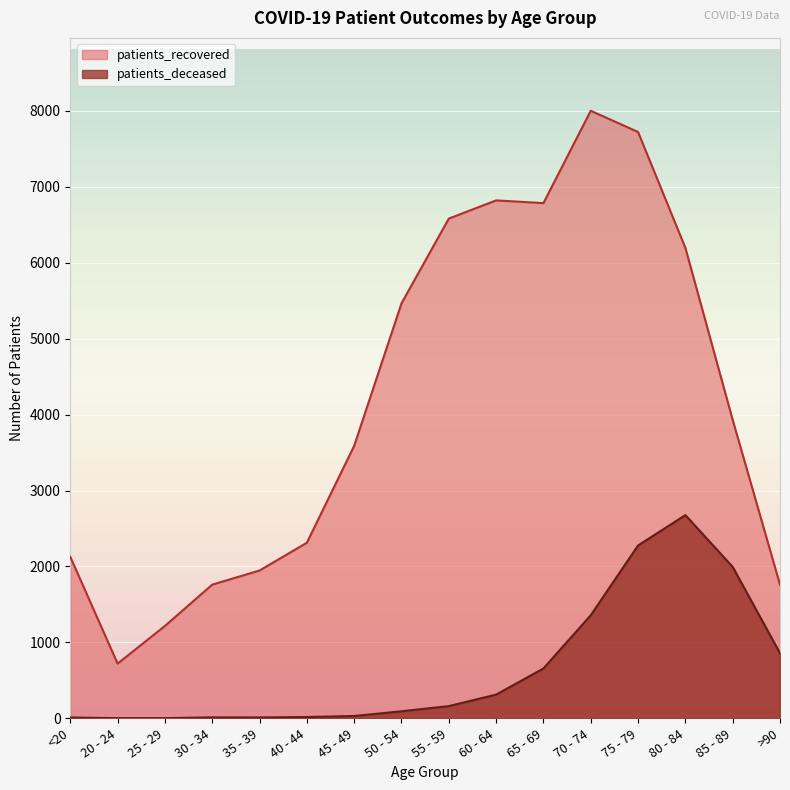

Is the value of patients_deceased at 65 - 69 greater than the value of patients_recovered at 30 - 34?

No